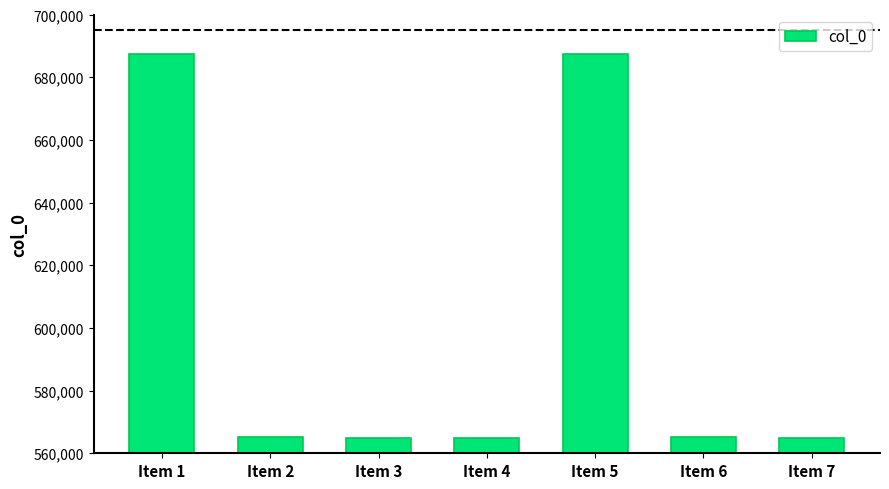

The value at Item 4 is 564847. True or false?

True